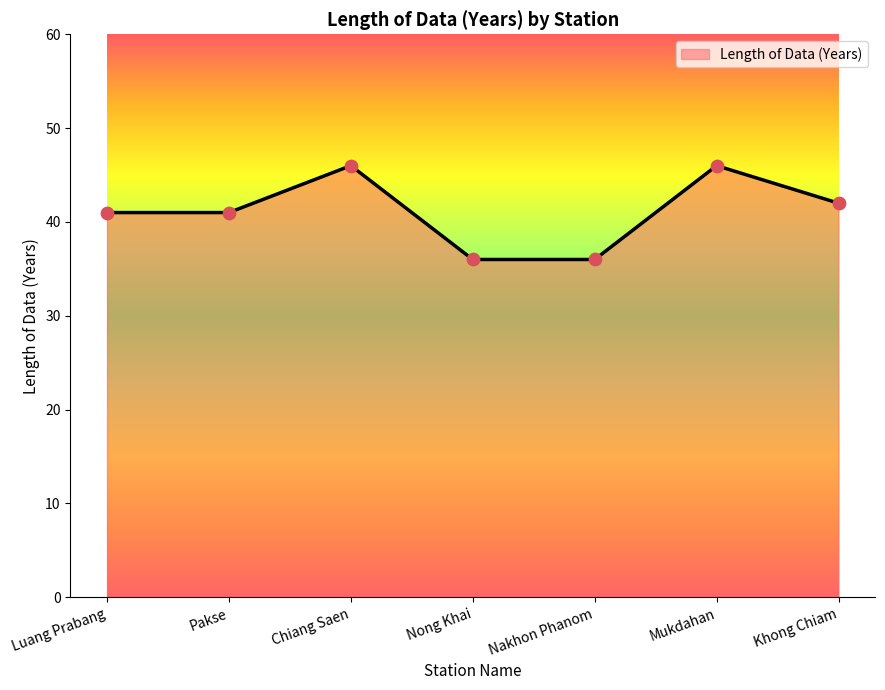

Approximately how many times larger is the value at Mukdahan compared to Nakhon Phanom?

1.3